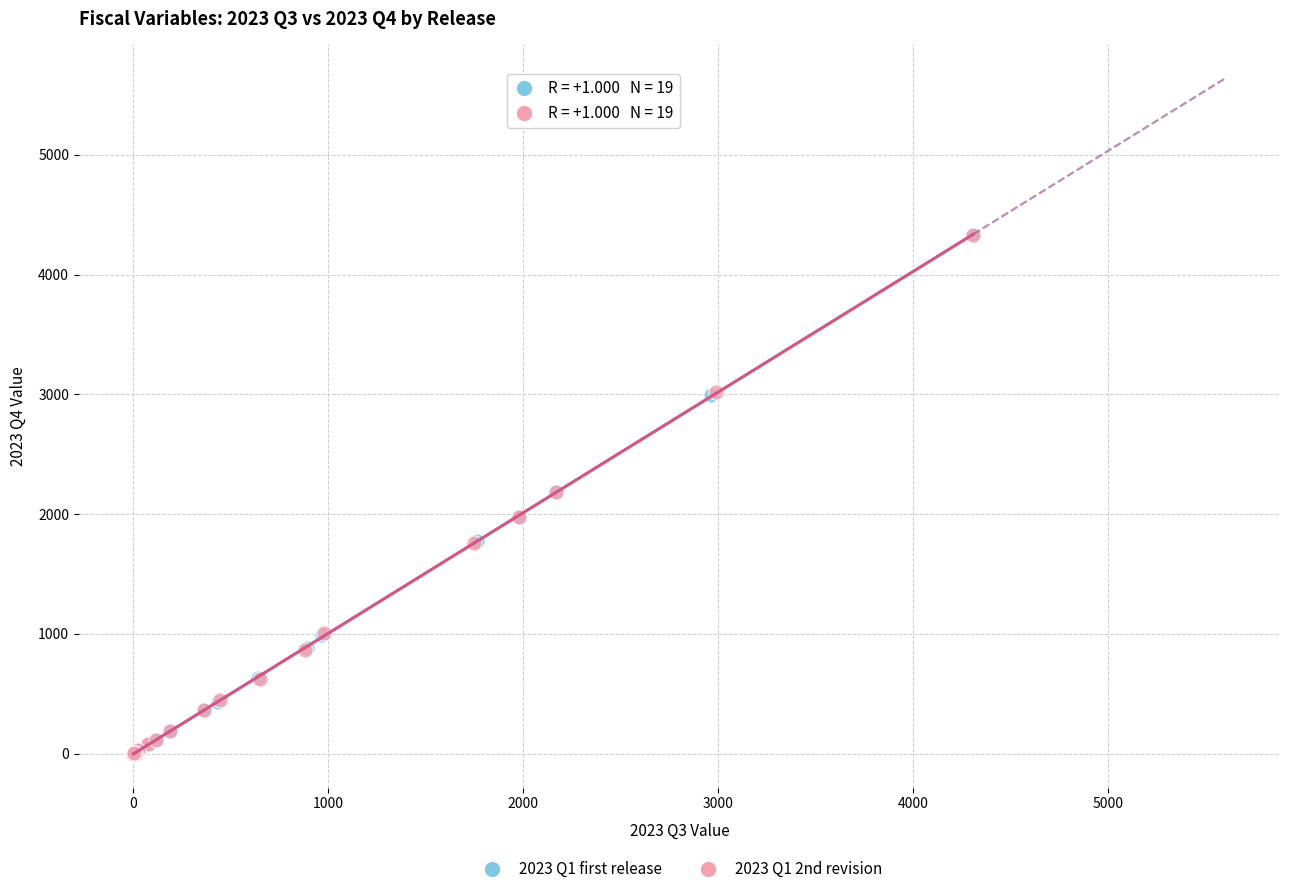

What are all the series names shown in the legend?

2023 Q1 first release, 2023 Q1 2nd revision